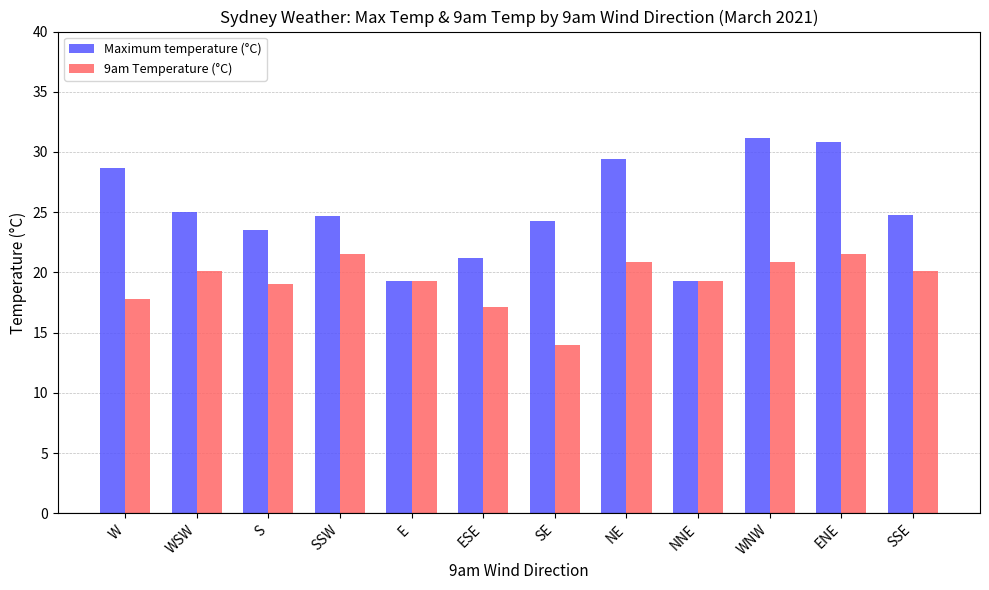

What is the difference between the maximum and minimum values in the Maximum temperature (°C) series?

11.9